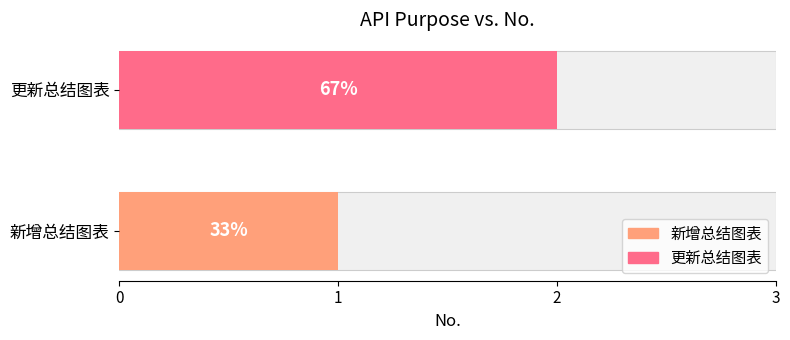

Read the value at 新增总结图表.

1